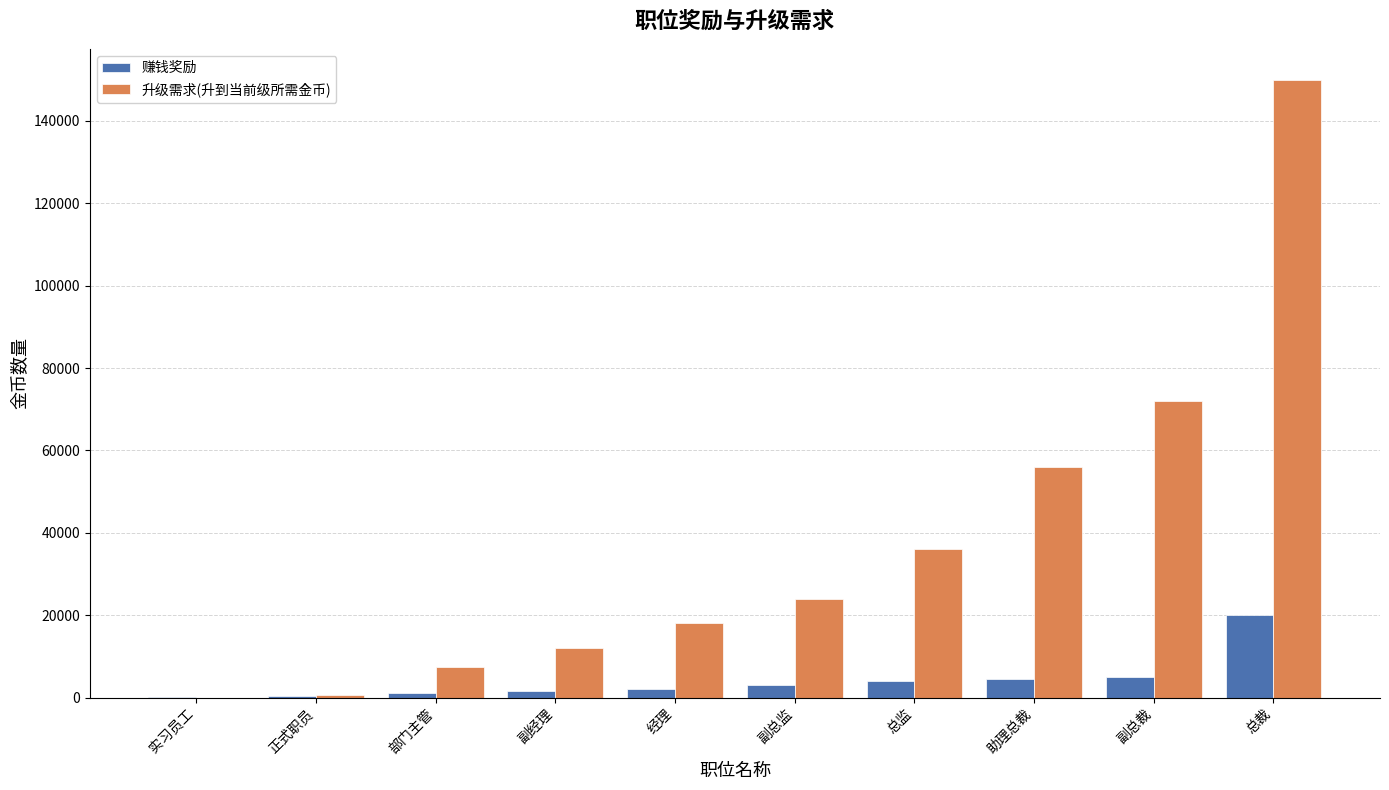

What is the total value across all series at 总裁?

170000